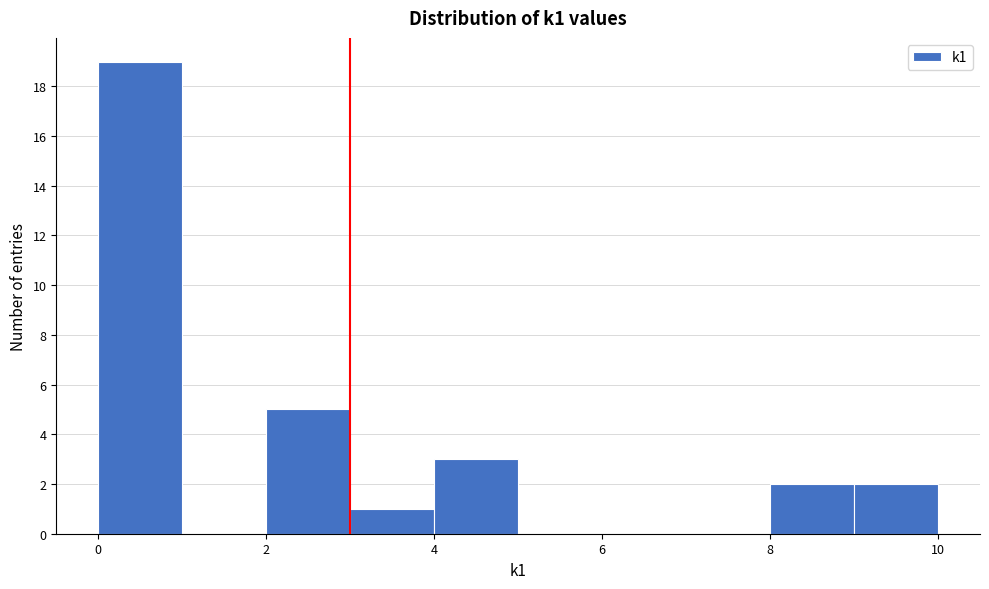

Reading left to right, transcribe this chart: for each bar, give the range it covers on the x-axis and its height. The values are not printed on the chart, so give them approximately, as read against the axis.

0 to 1: 19
1 to 2: 0
2 to 3: 5
3 to 4: 1
4 to 5: 3
5 to 6: 0
6 to 7: 0
7 to 8: 0
8 to 9: 2
9 to 10: 2